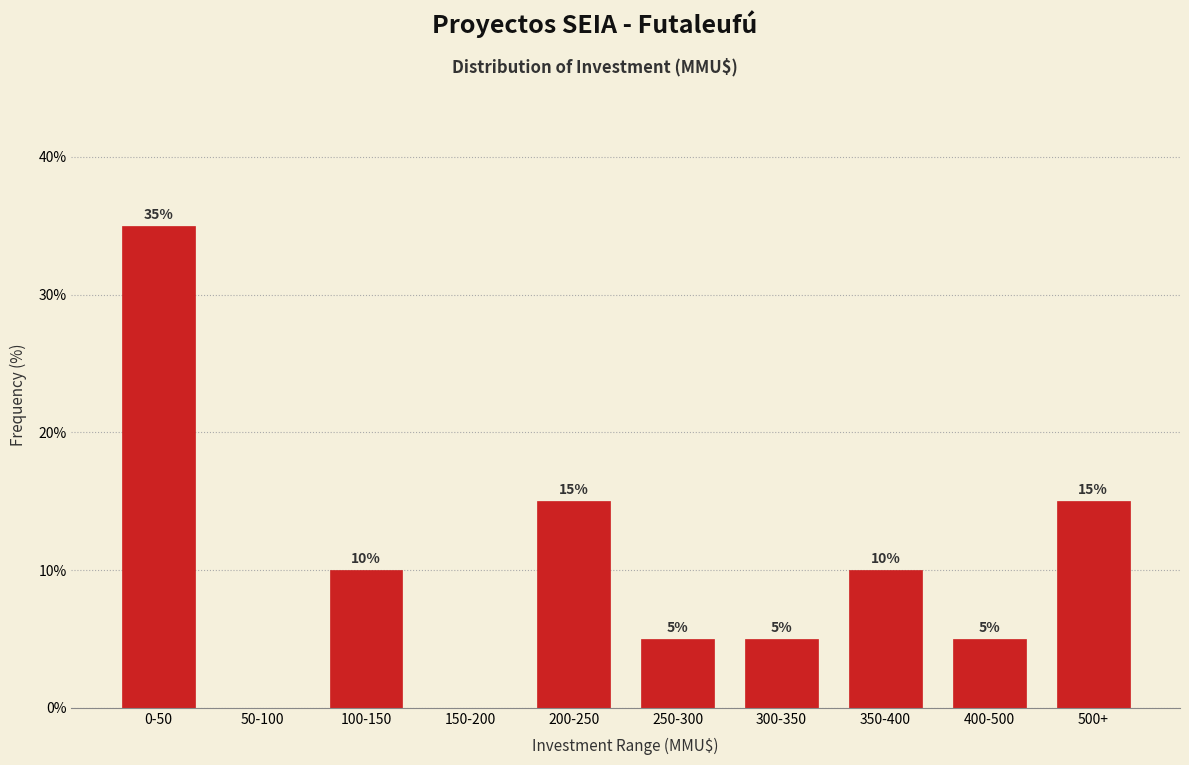

Reading left to right, extract all data points from this chart.

0-50=35	50-100=0	100-150=10	150-200=0	200-250=15	250-300=5	300-350=5	350-400=10	400-500=5	500+=15